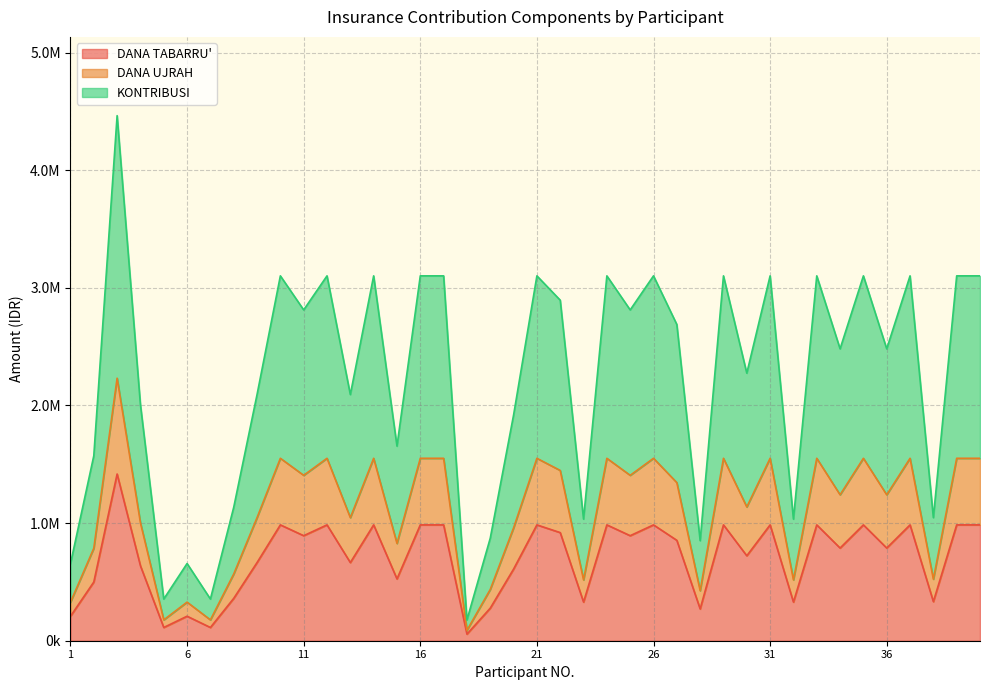

Read the DANA TABARRU' value at 14.

984885.0